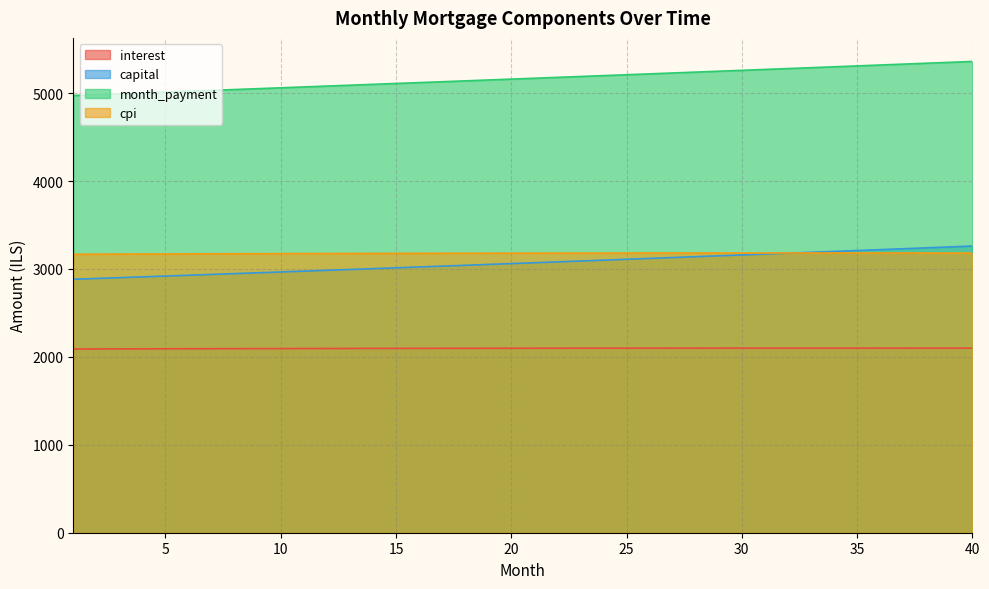

List the labels in order of capital value, largest first.

40, 39, 38, 37, 36, 35, 34, 33, 32, 31, 30, 29, 28, 27, 26, 25, 24, 23, 22, 21, 20, 19, 18, 17, 16, 15, 14, 13, 12, 11, 10, 9, 8, 7, 6, 5, 4, 3, 2, 1